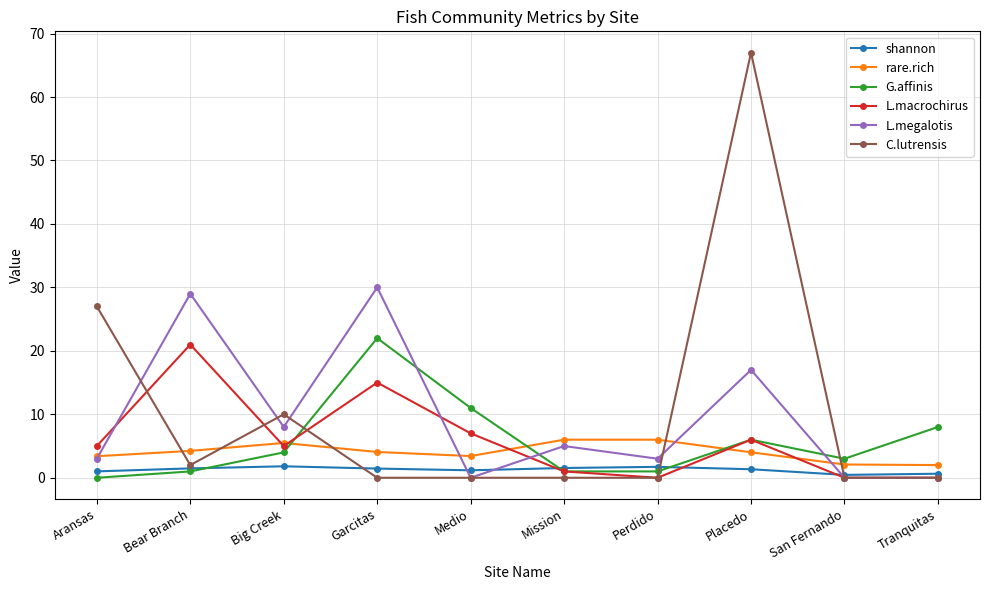

Which series changed the most between Aransas and Medio?

C.lutrensis